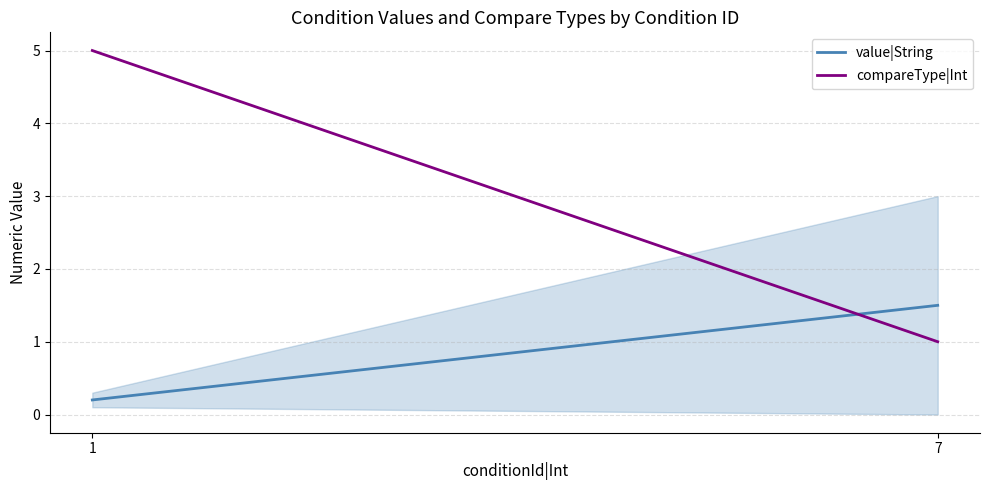

Which series has the widest spread of values?

compareType|Int